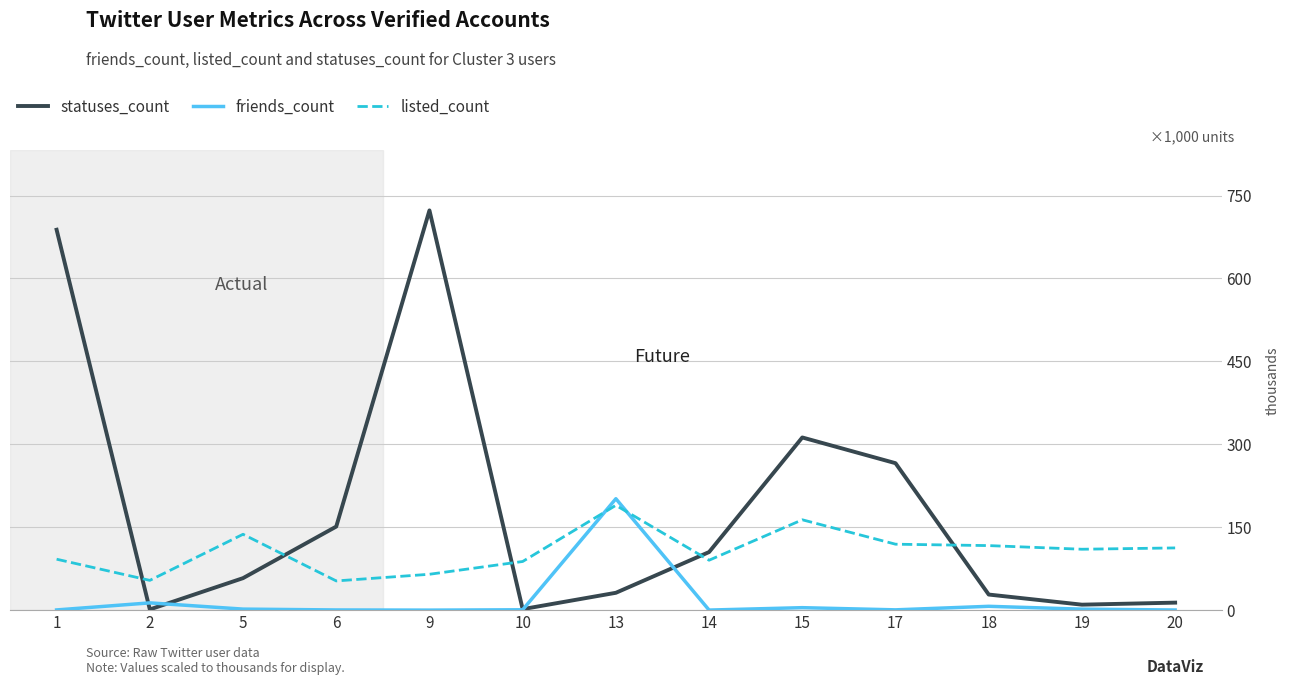

Which category has the highest value in the statuses_count series?

9